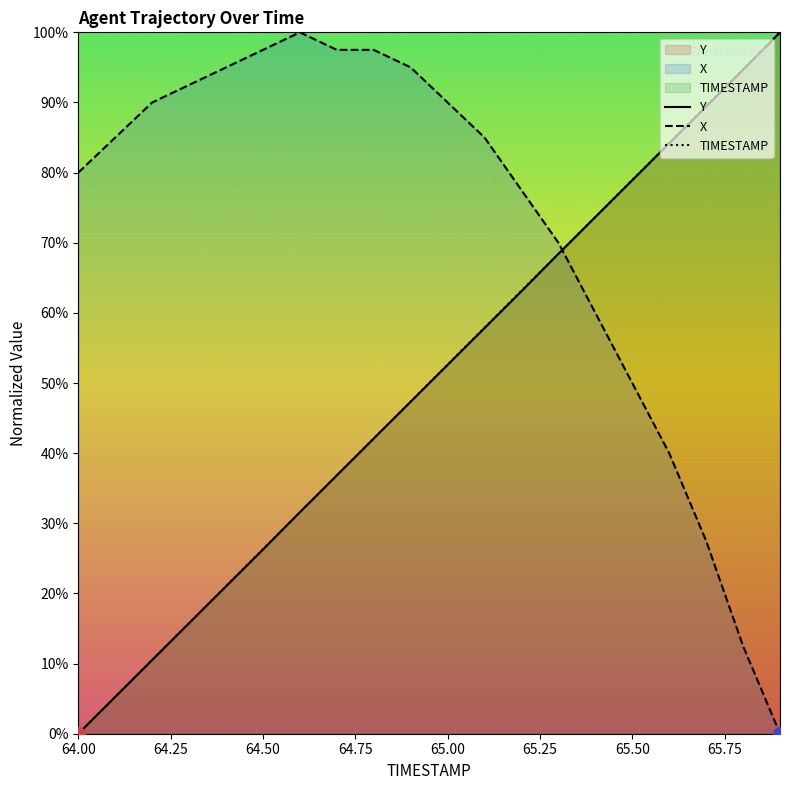

Which series has the largest total across all categories?

X